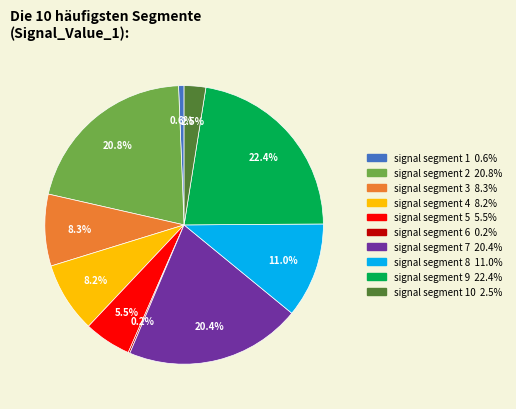

Is there any slice that represents more than half of the pie?

No